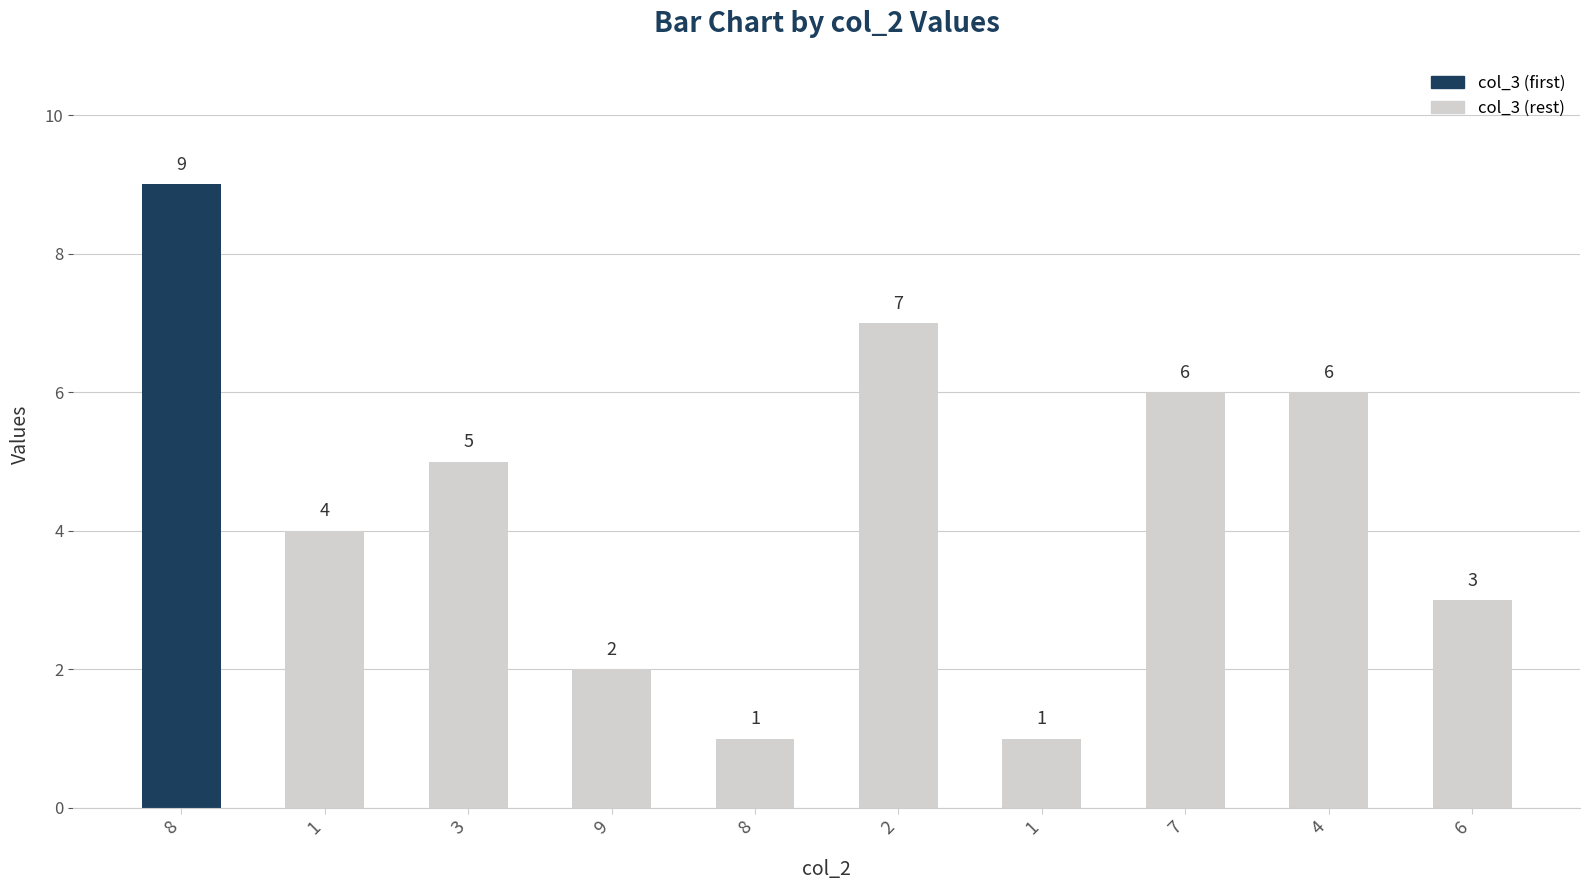

Reading left to right, list all the values displayed in this chart.

9	4	5	2	1	7	1	6	6	3